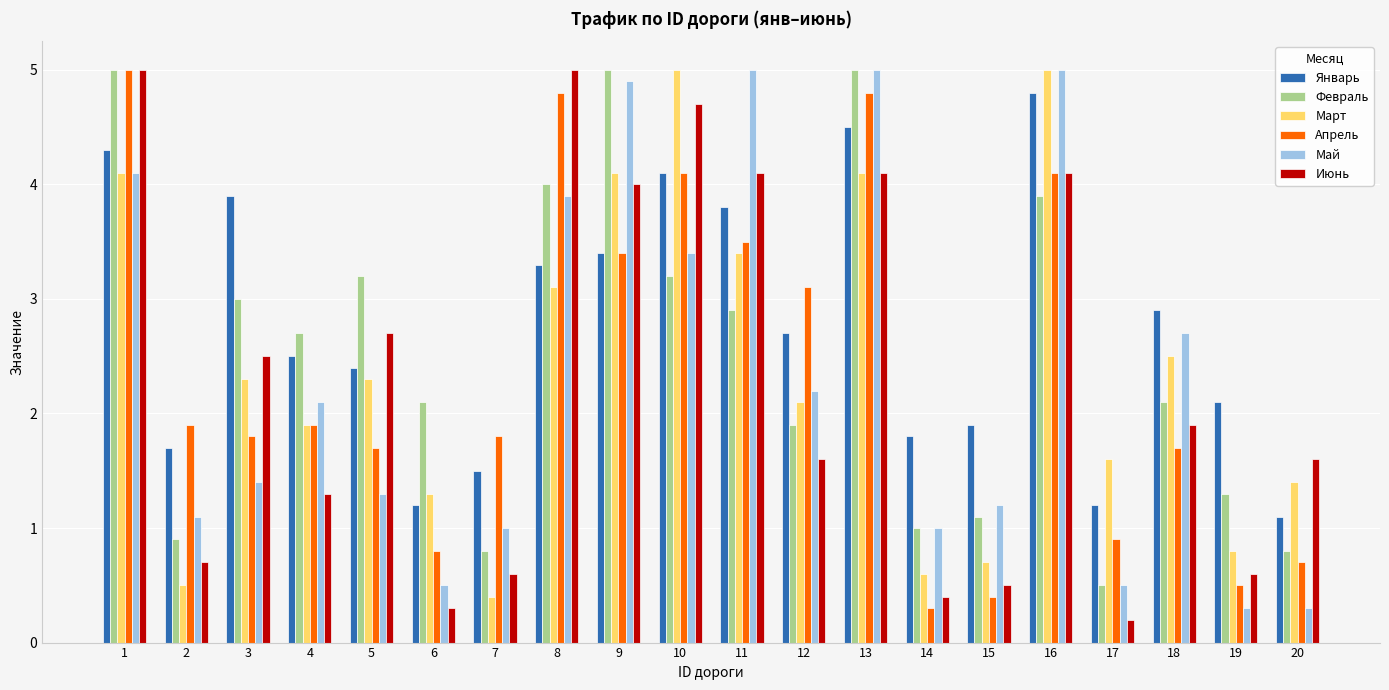

What is the difference between the maximum and minimum values in the Май series?

4.7